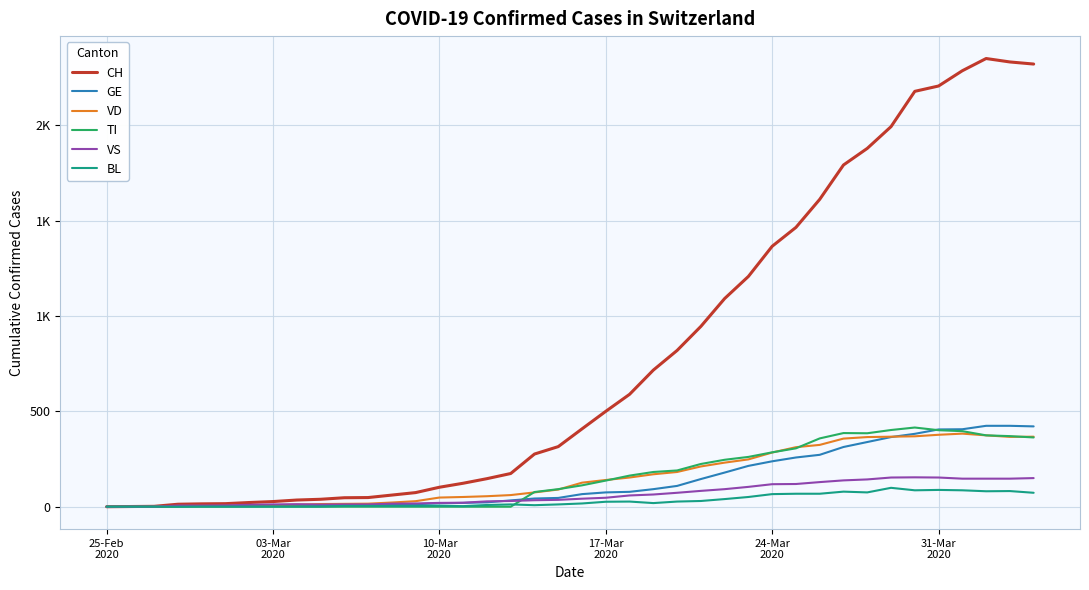

What are all the series names shown in the legend?

CH, GE, VD, TI, VS, BL